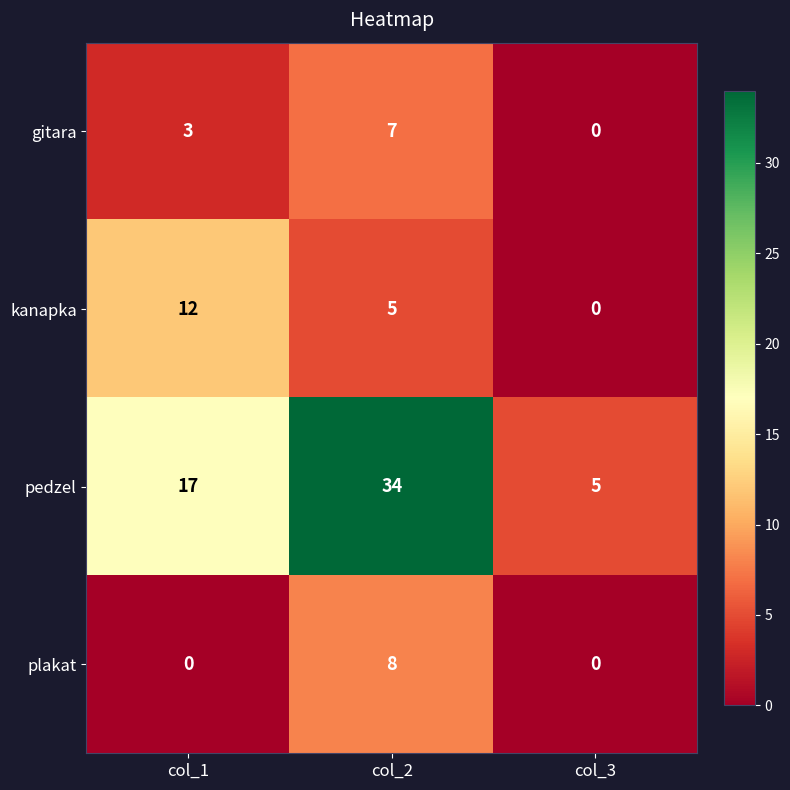

Reading right to left, transcribe all the data shown in this chart.

gitara: col_3=0	col_2=7	col_1=3
kanapka: col_3=0	col_2=5	col_1=12
pedzel: col_3=5	col_2=34	col_1=17
plakat: col_3=0	col_2=8	col_1=0